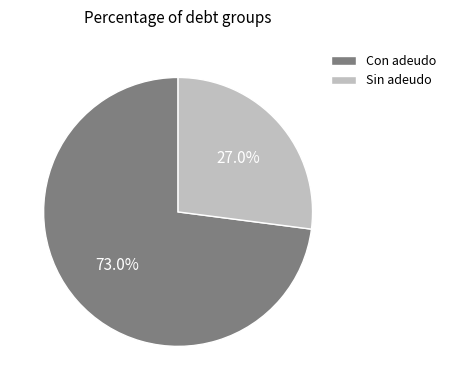

Is there any slice that represents more than half of the pie?

Yes